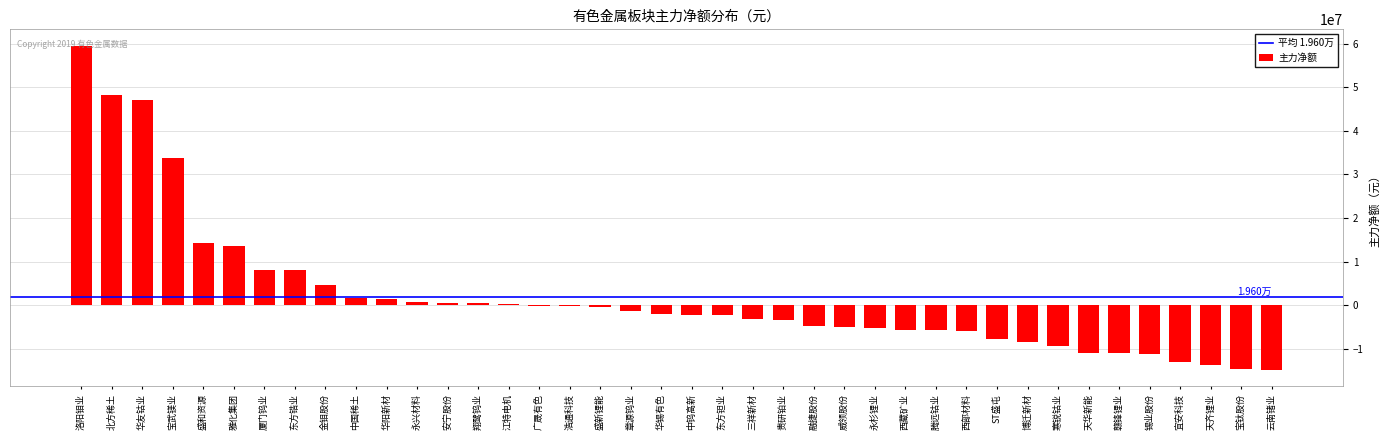

Where does the data first go above -2166938?

洛阳钼业